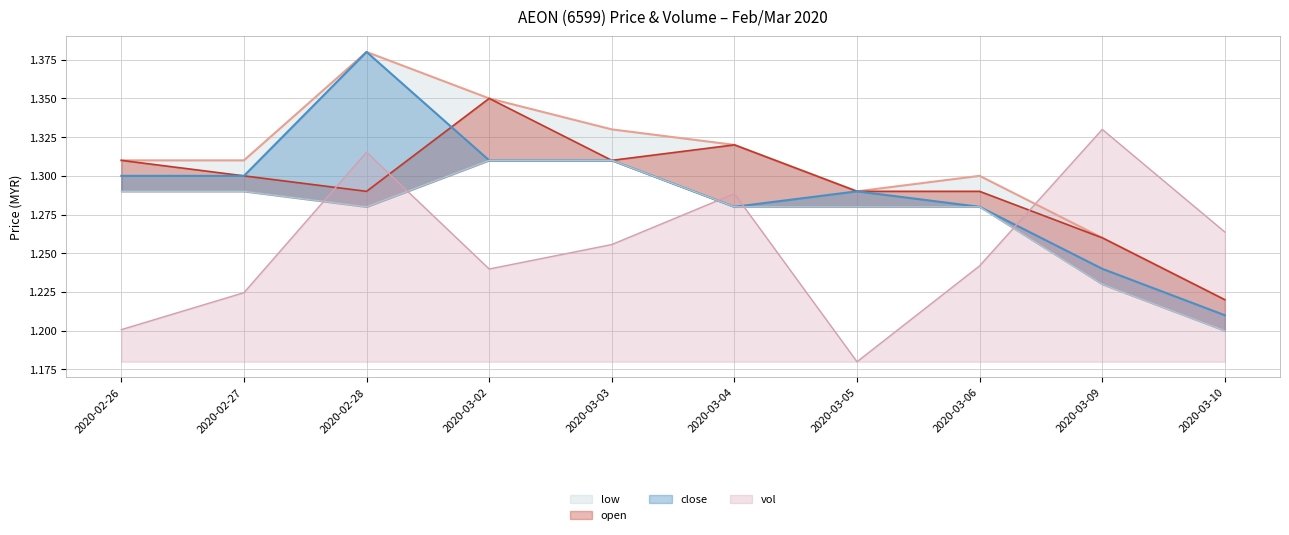

What is the maximum value shown in the chart?

1.4